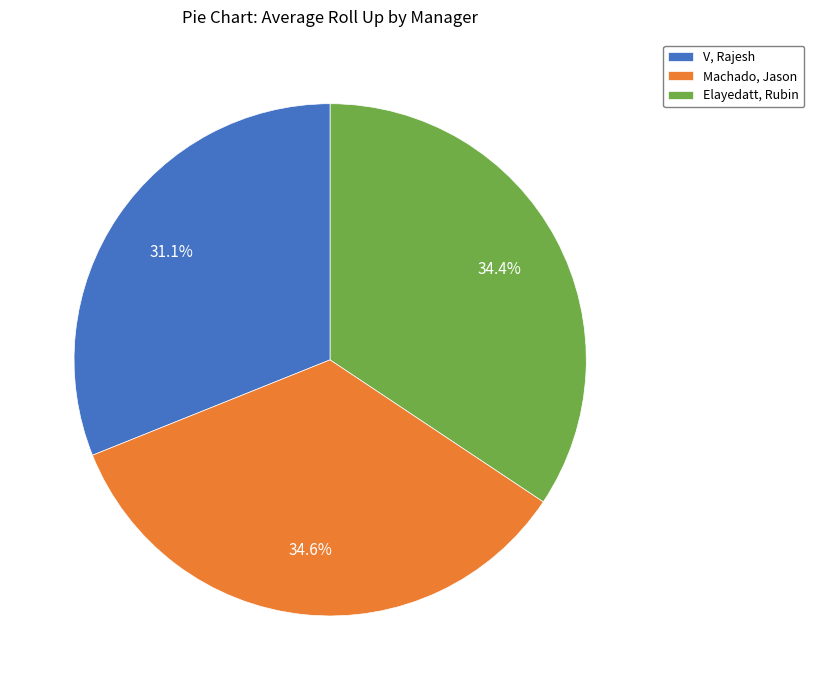

The V, Rajesh slice represents 31% of the pie. True or false?

True